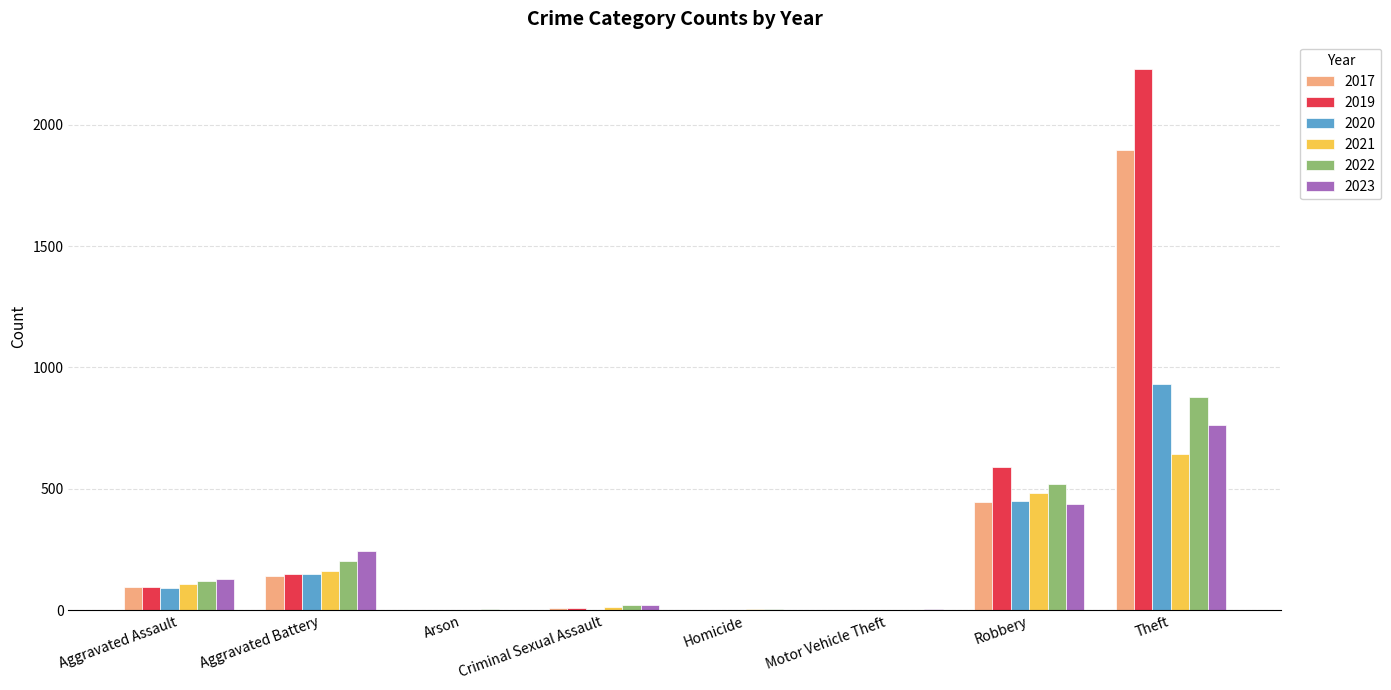

The value of 2017 at Aggravated Assault is 95. True or false?

True